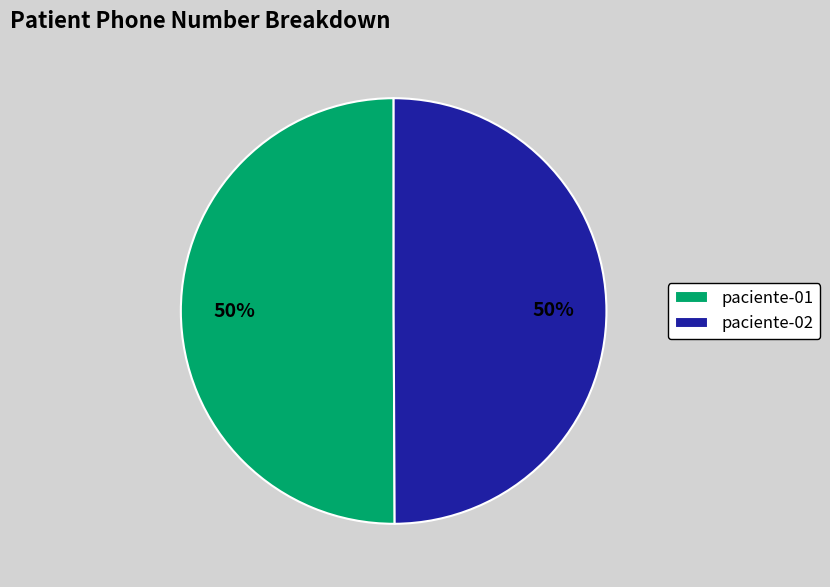

How many segments does this pie chart have?

2